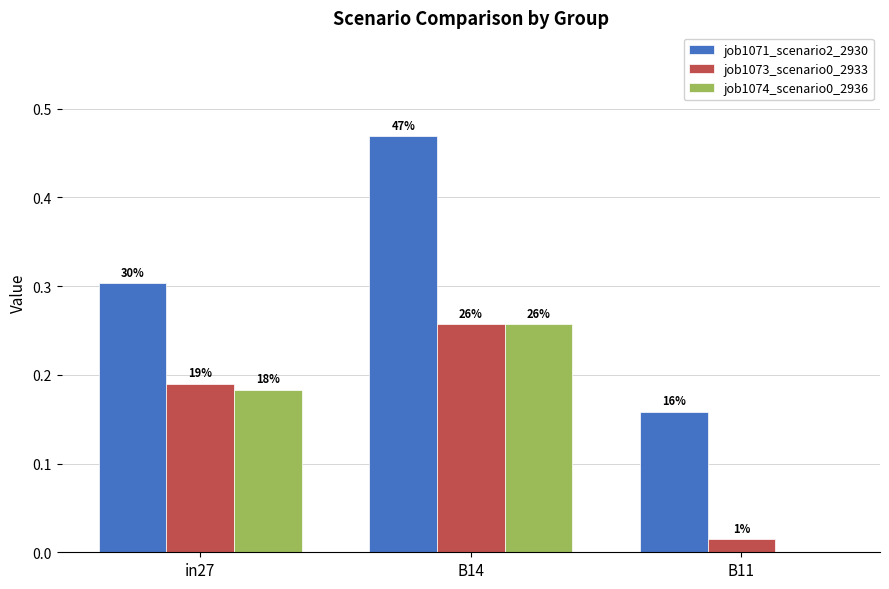

What is the value of the job1071_scenario2_2930 bar at the 3rd from the left?

0.2